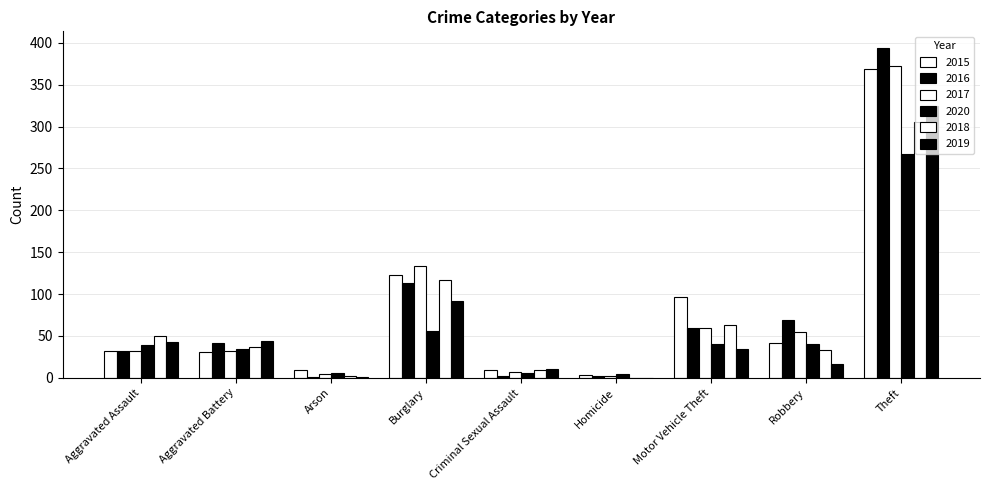

Reading left to right, extract all data points from this chart.

2015: Aggravated Assault=32	Aggravated Battery=31	Arson=9	Burglary=123	Criminal Sexual Assault=9	Homicide=3	Motor Vehicle Theft=96	Robbery=41	Theft=369
2016: Aggravated Assault=32	Aggravated Battery=41	Arson=1	Burglary=113	Criminal Sexual Assault=2	Homicide=2	Motor Vehicle Theft=59	Robbery=69	Theft=394
2017: Aggravated Assault=32	Aggravated Battery=32	Arson=5	Burglary=133	Criminal Sexual Assault=7	Homicide=2	Motor Vehicle Theft=59	Robbery=55	Theft=372
2020: Aggravated Assault=39	Aggravated Battery=35	Arson=6	Burglary=56	Criminal Sexual Assault=6	Homicide=4	Motor Vehicle Theft=40	Robbery=40	Theft=267
2018: Aggravated Assault=50	Aggravated Battery=37	Arson=2	Burglary=117	Criminal Sexual Assault=9	Homicide=0	Motor Vehicle Theft=63	Robbery=33	Theft=305
2019: Aggravated Assault=43	Aggravated Battery=44	Arson=1	Burglary=92	Criminal Sexual Assault=11	Homicide=0	Motor Vehicle Theft=35	Robbery=17	Theft=325